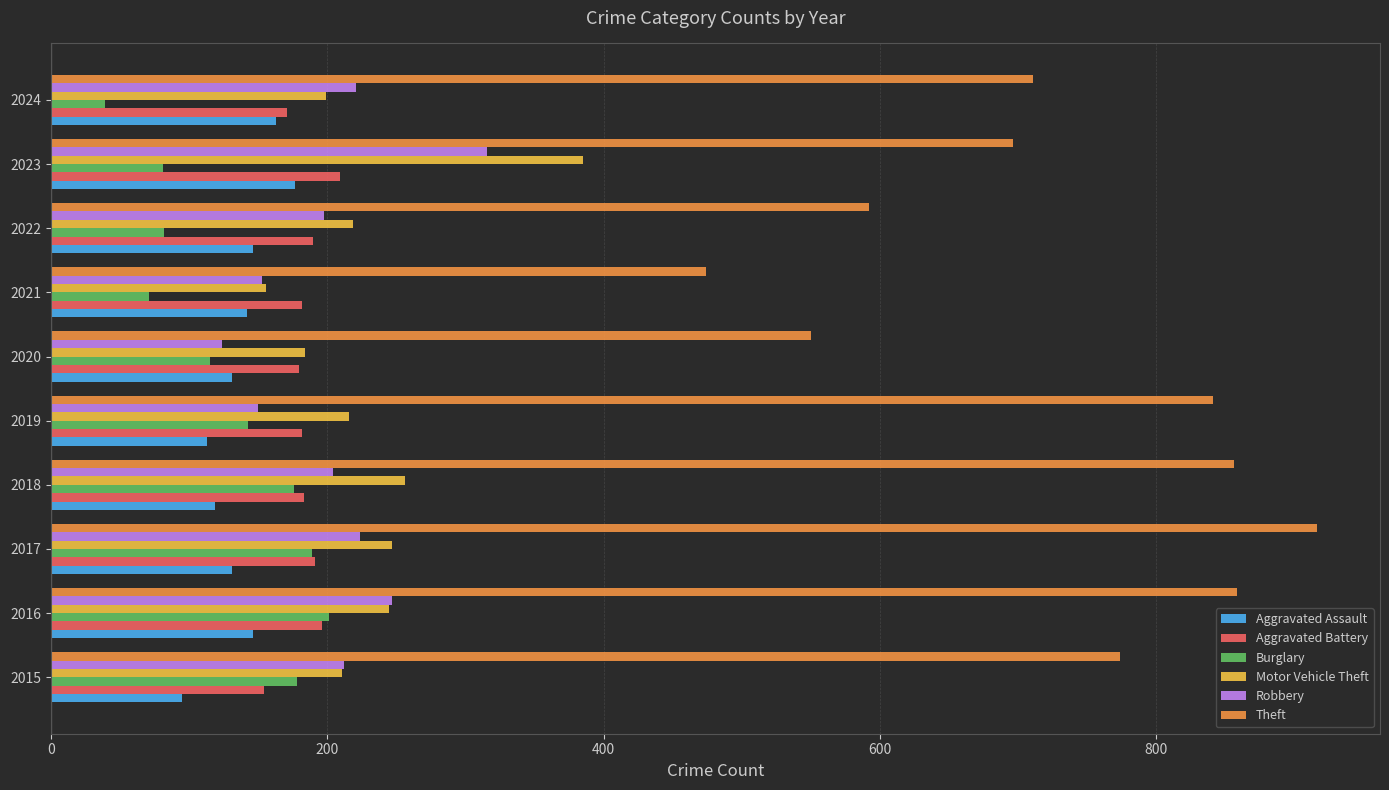

Which series has the largest total across all categories?

Theft